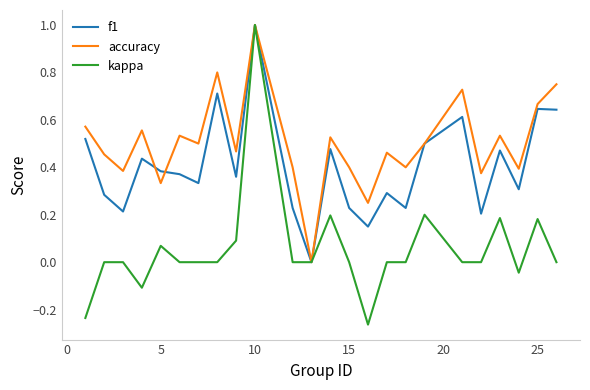

Which series has the largest total across all categories?

accuracy